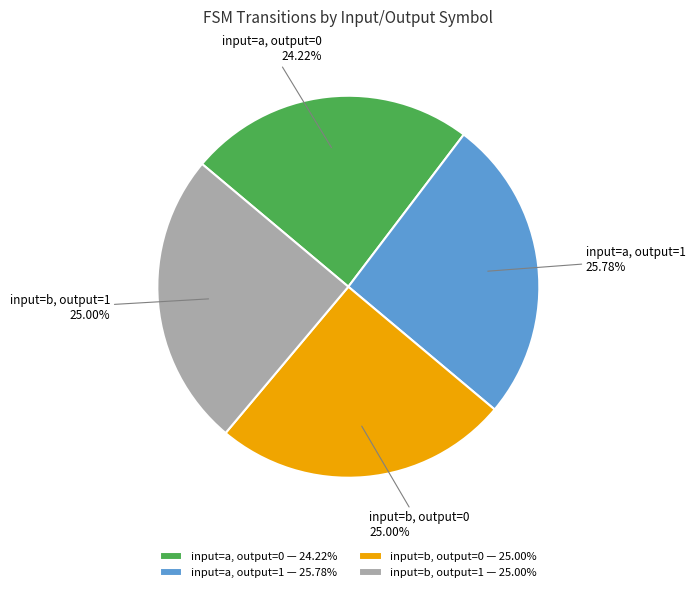

Is there a majority slice in this chart?

No